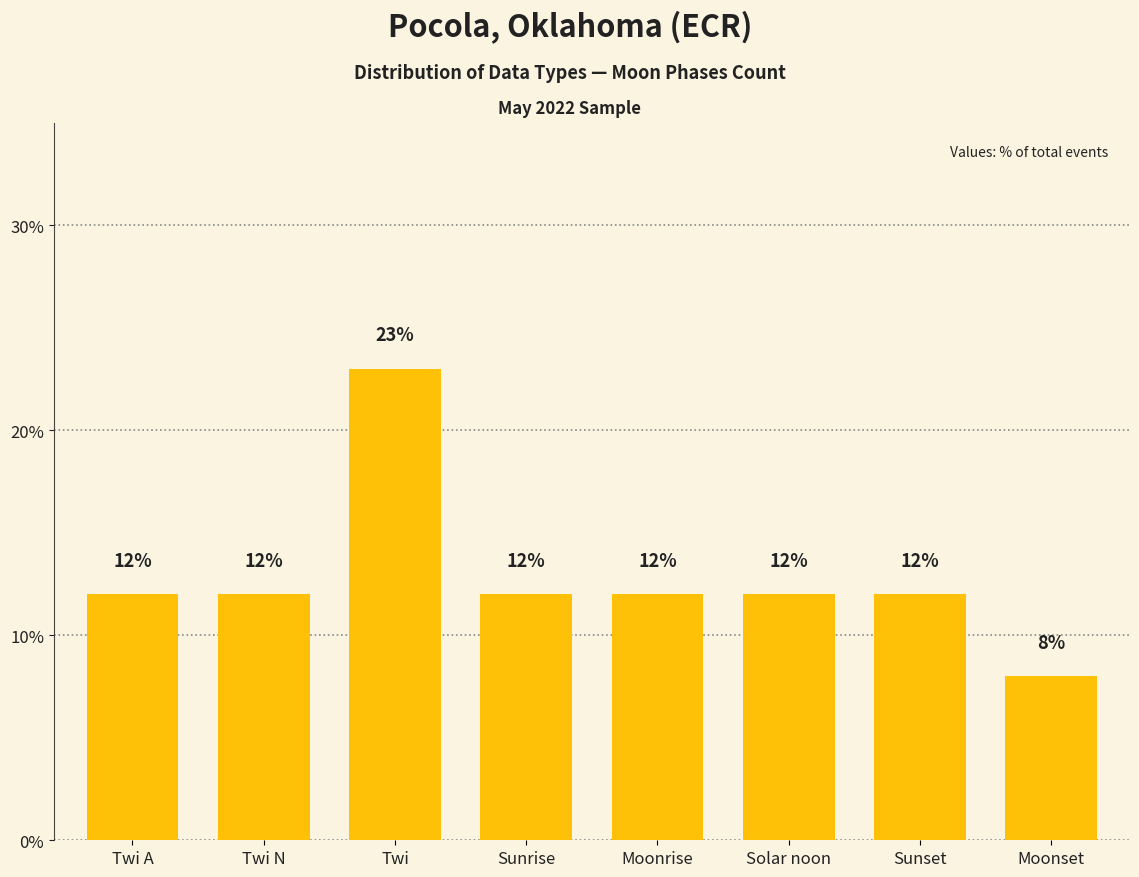

What is the label of the 2nd bar from the left?

Twi N